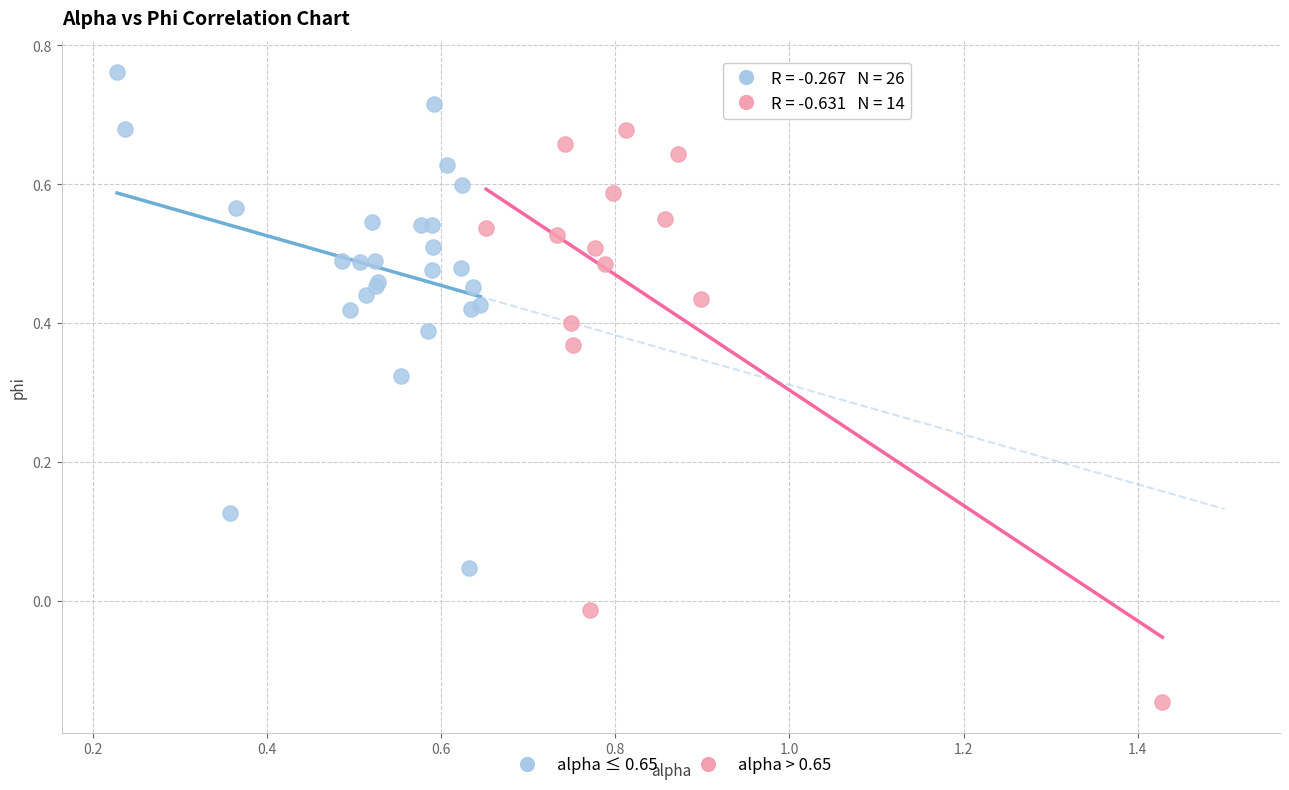

Which series contains the lowest Y value?

alpha > 0.65